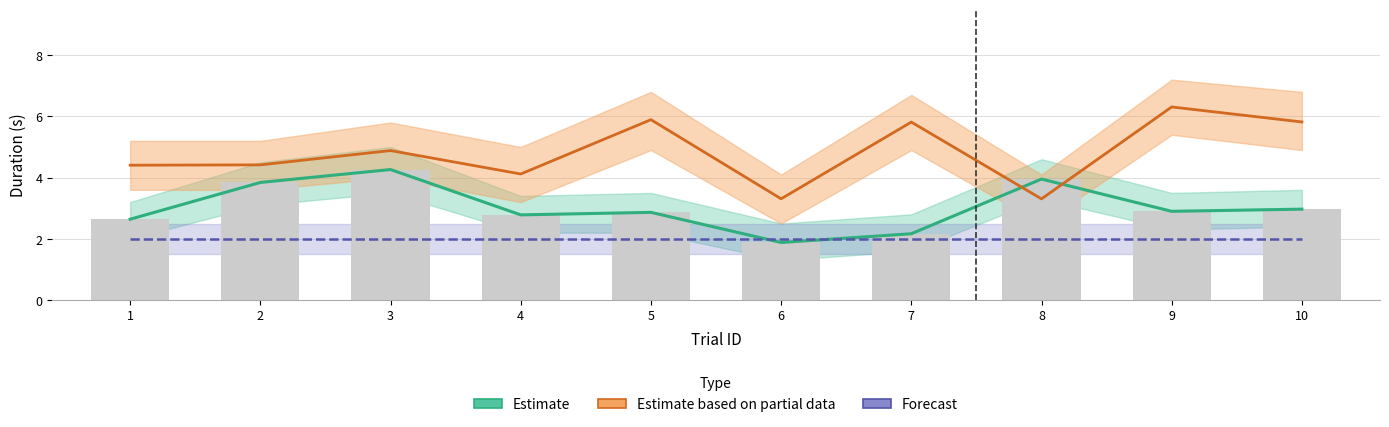

How many data points in isiDuration are less than 2?

1